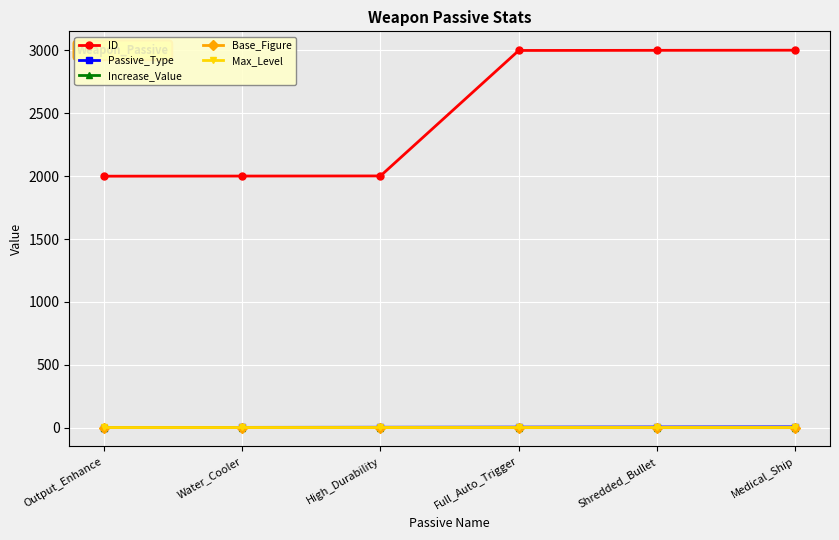

At how many categories does at least one series exceed 519?

6